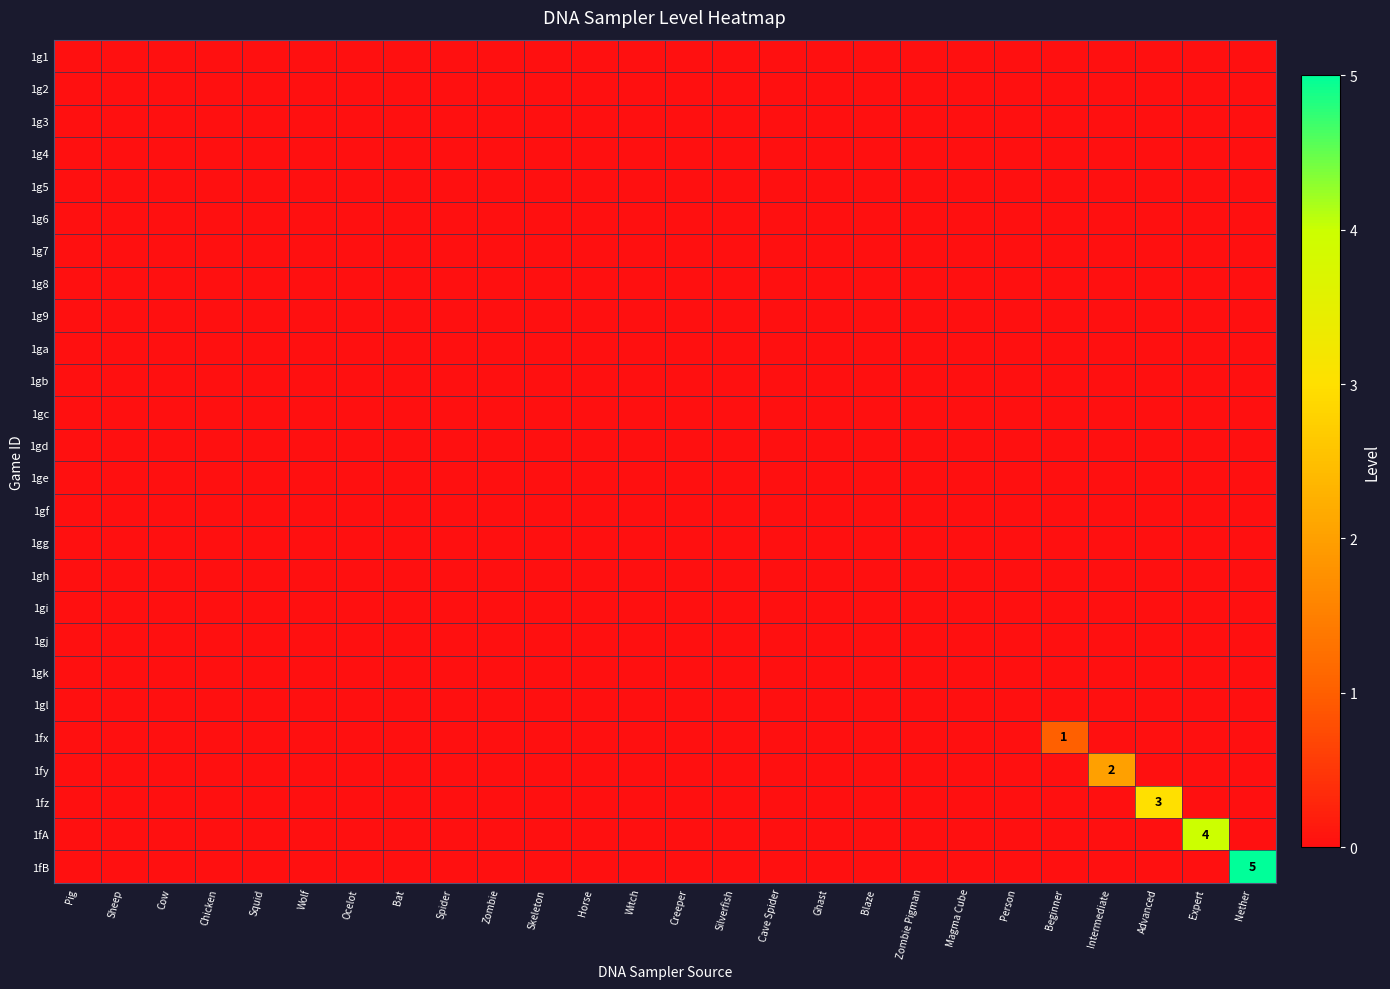

At how many categories does at least one series exceed 3?

2